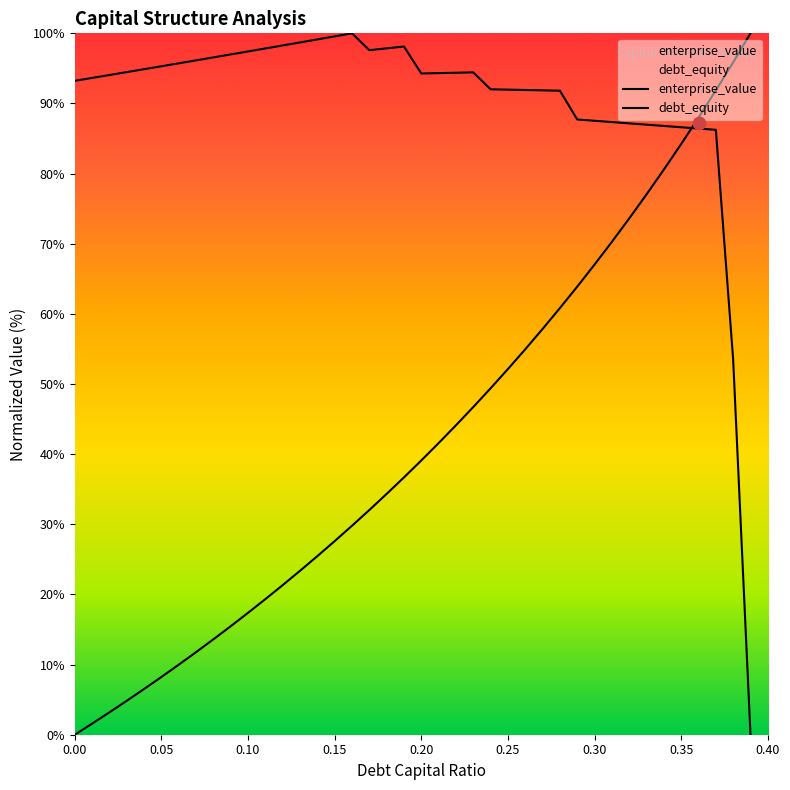

At how many categories does at least one series exceed 28?

40